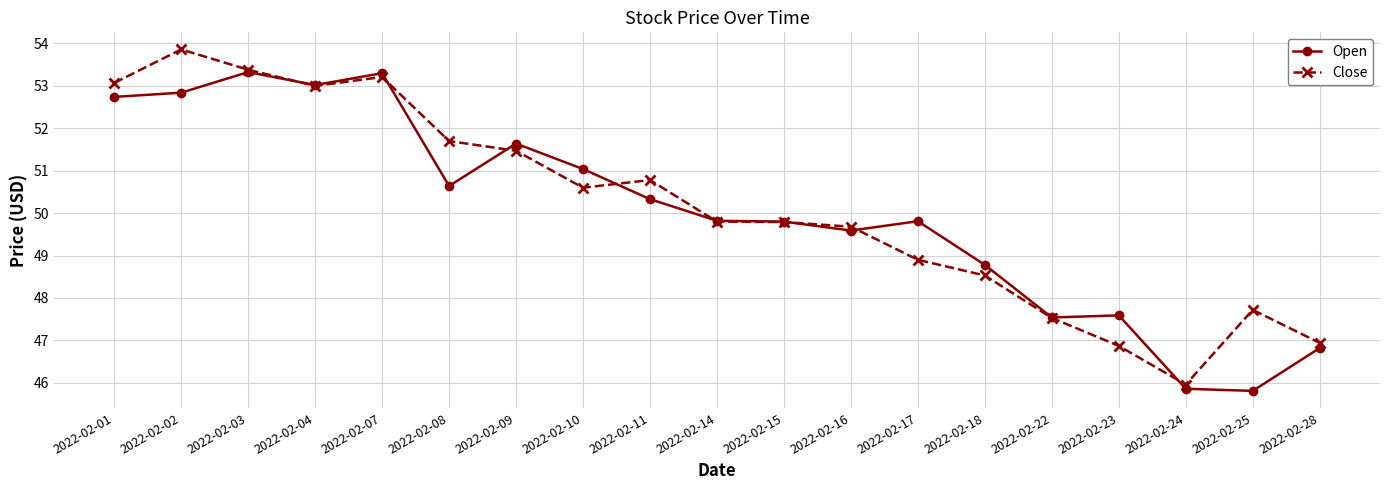

How many lines are shown in the chart?

2